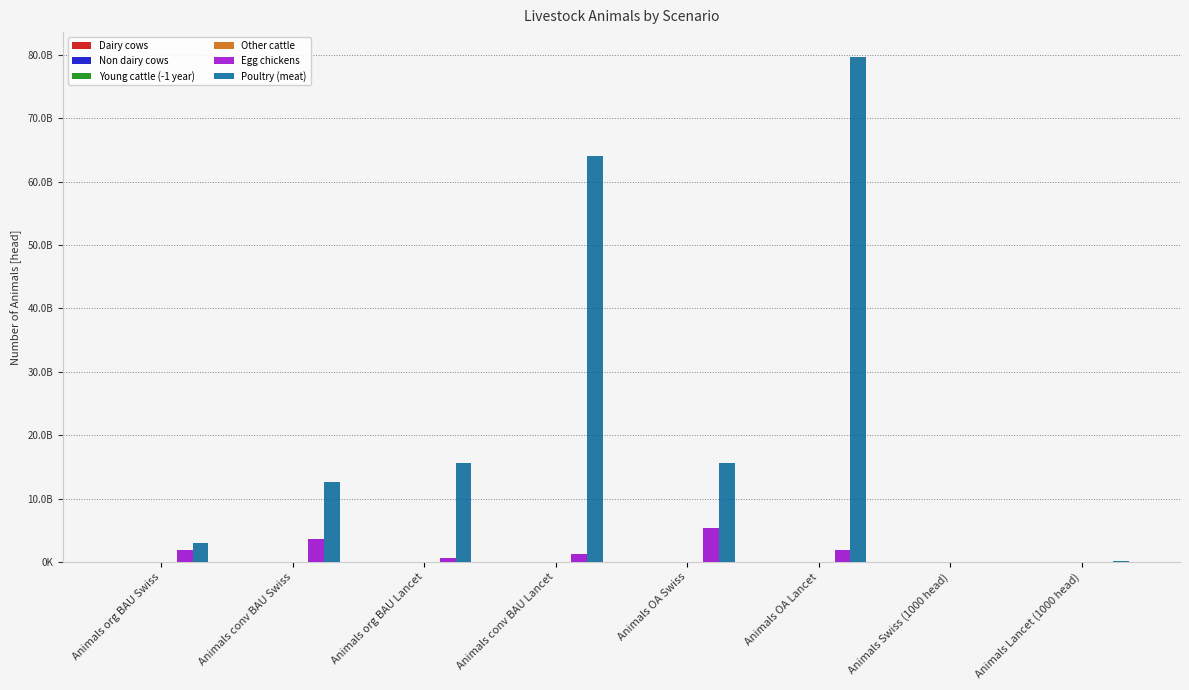

What is the maximum value shown in the chart?

79644915935.3